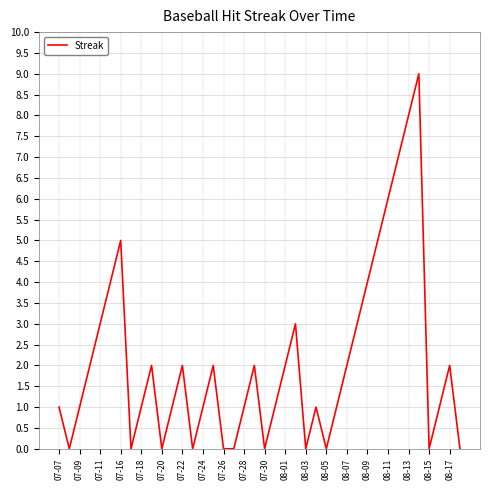

What is the difference between the maximum and minimum values?

9